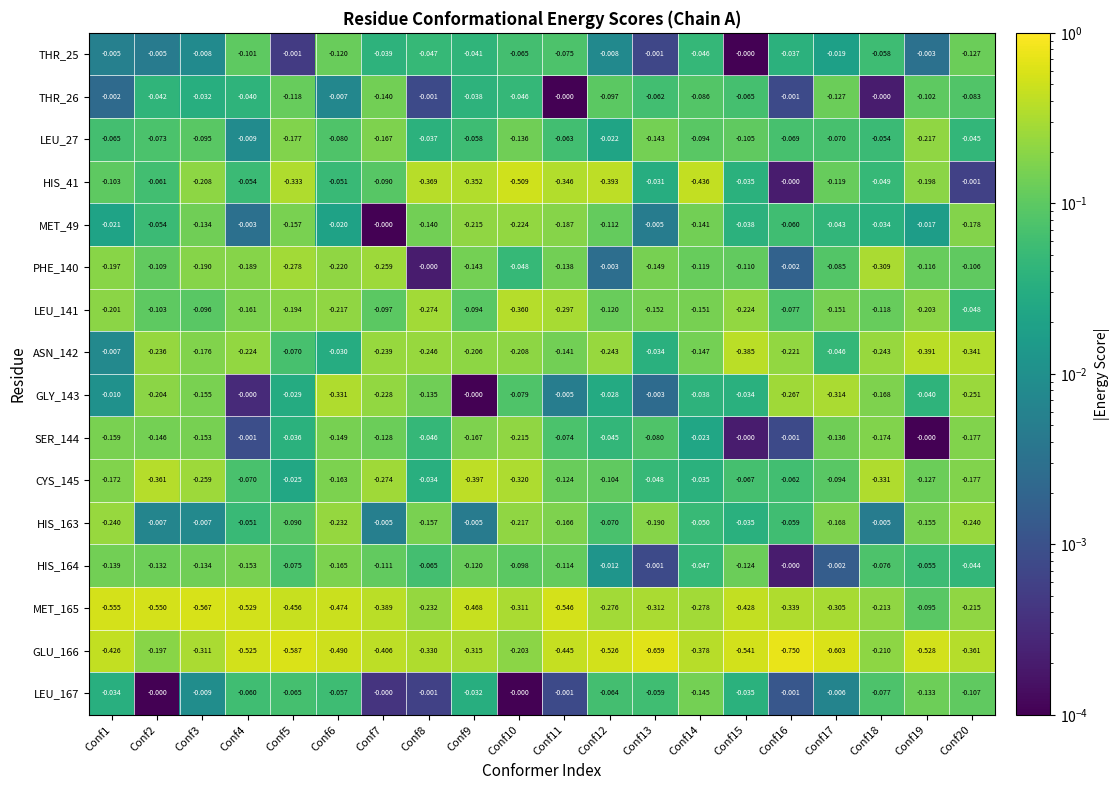

Is the value of GLY_143 at Conf7 greater than the value of THR_25 at Conf12?

No